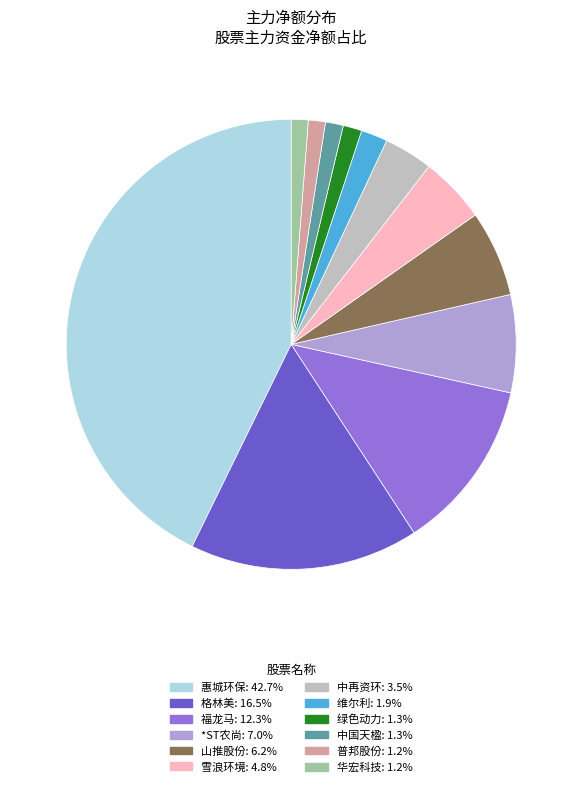

Is there any slice that represents more than half of the pie?

No